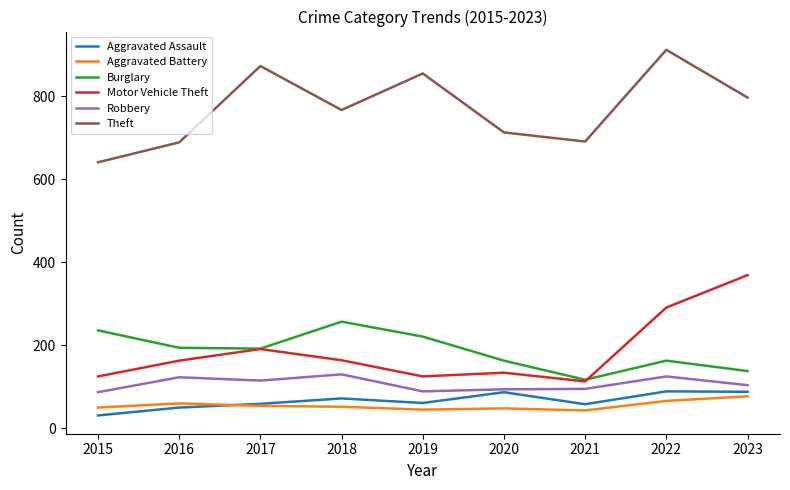

Which series changed the most between 2017 and 2020?

Theft